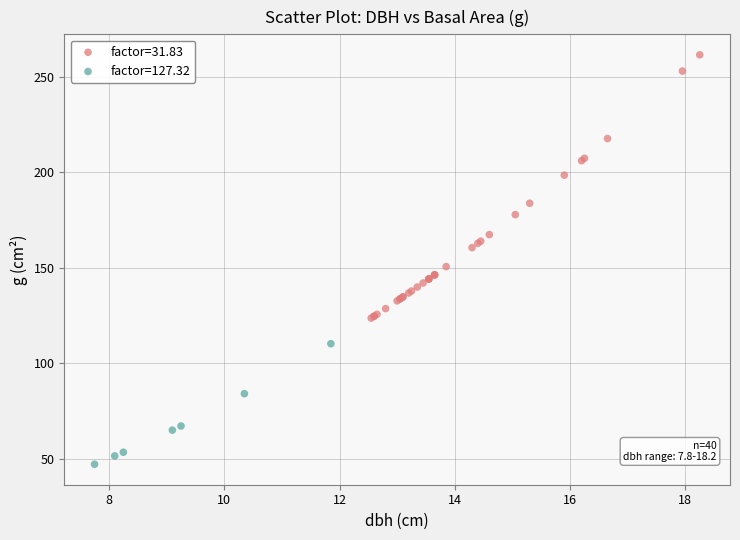

Which series has the widest spread of Y values?

factor=31.83